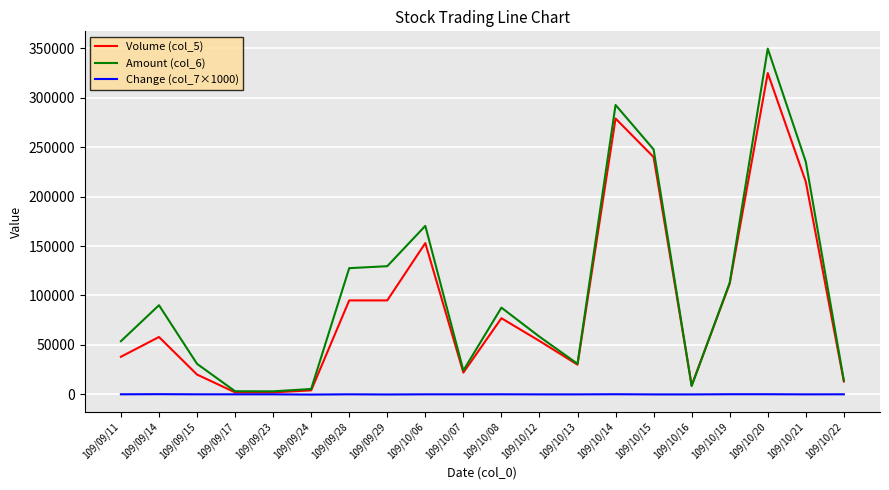

True or false: Amount (col_6) has more than 2 points higher than both neighbors.

True